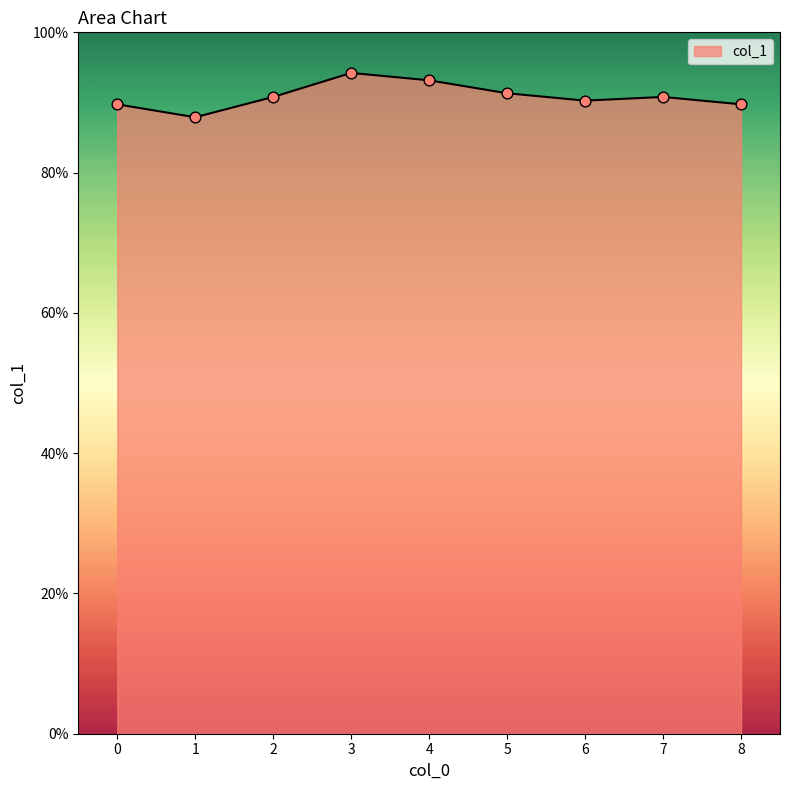

Does the chart have visible grid lines?

No